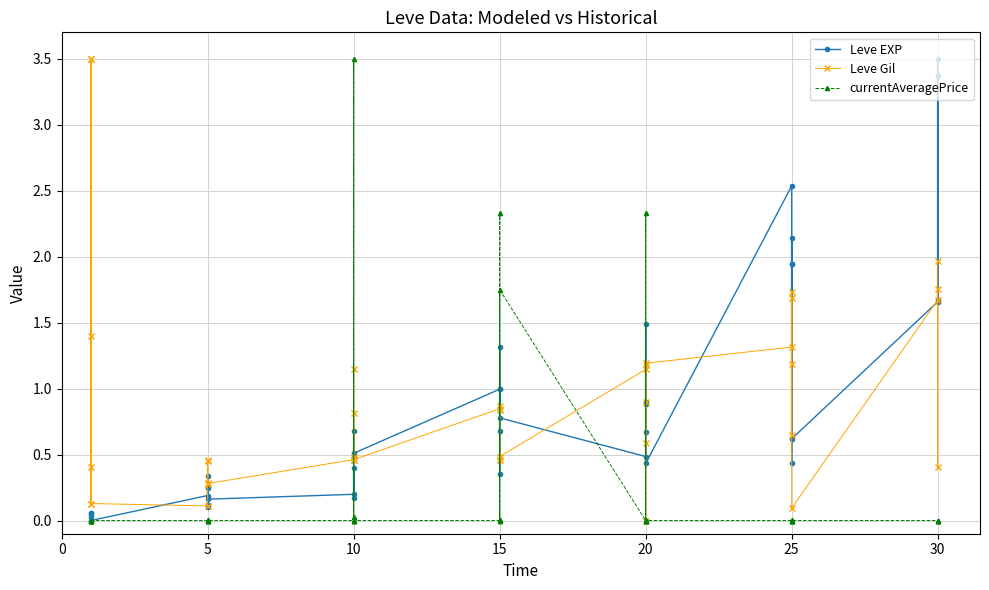

Does the chart display data point markers on the line(s)?

Yes